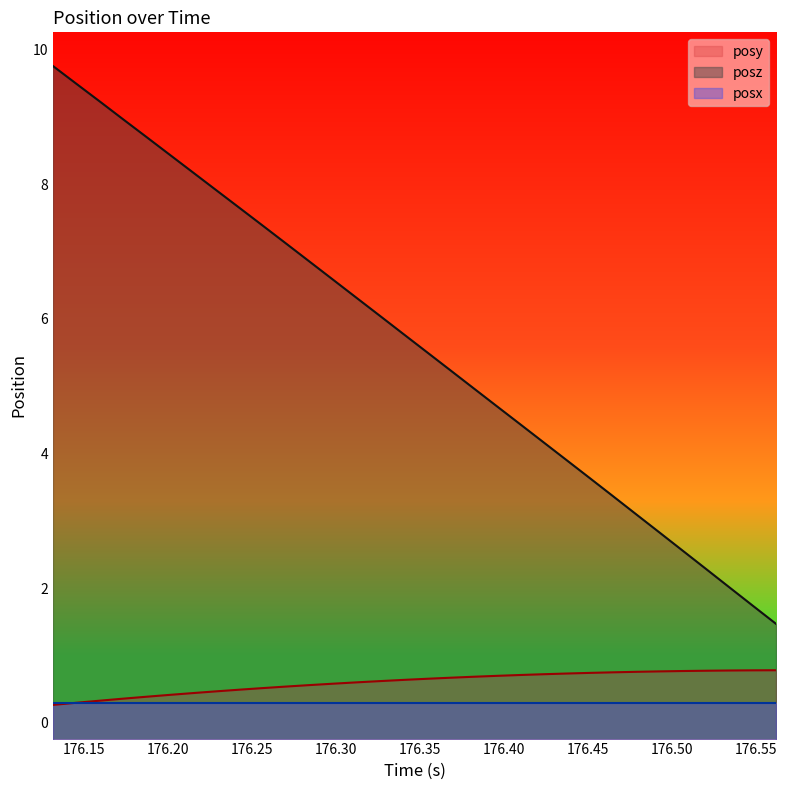

What are all the series names shown in the legend?

posy, posz, posx